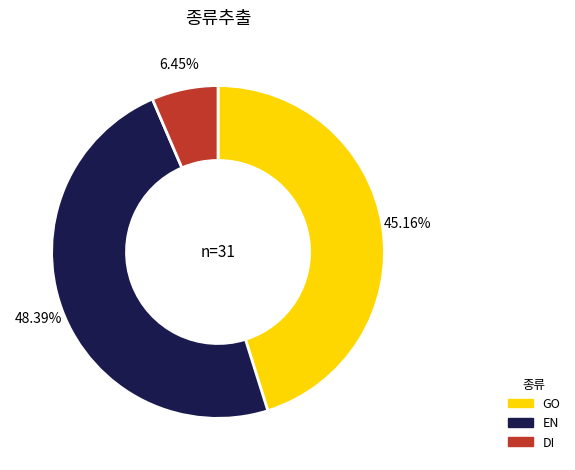

Is there any slice that represents more than half of the pie?

No